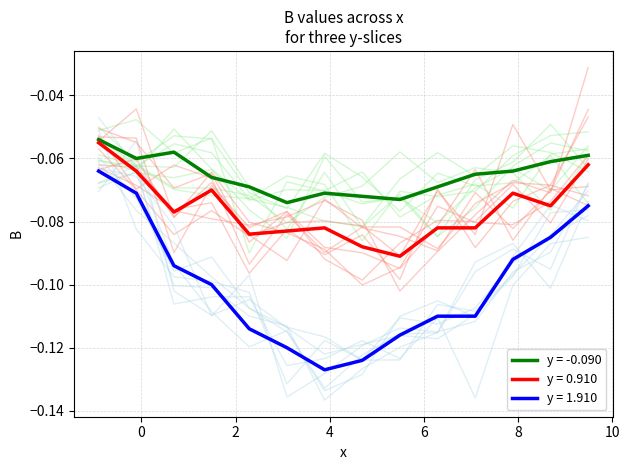

True or false: y = -0.090 and y = 1.910 intersect in this chart.

False